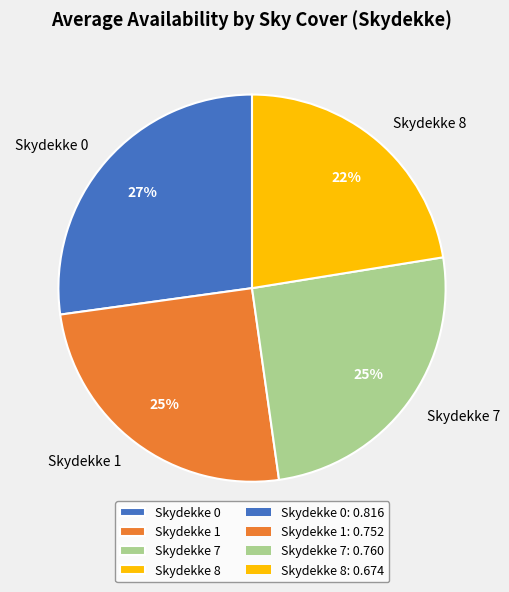

To the nearest percent, what is the difference between the largest and smallest slice percentages?

5%